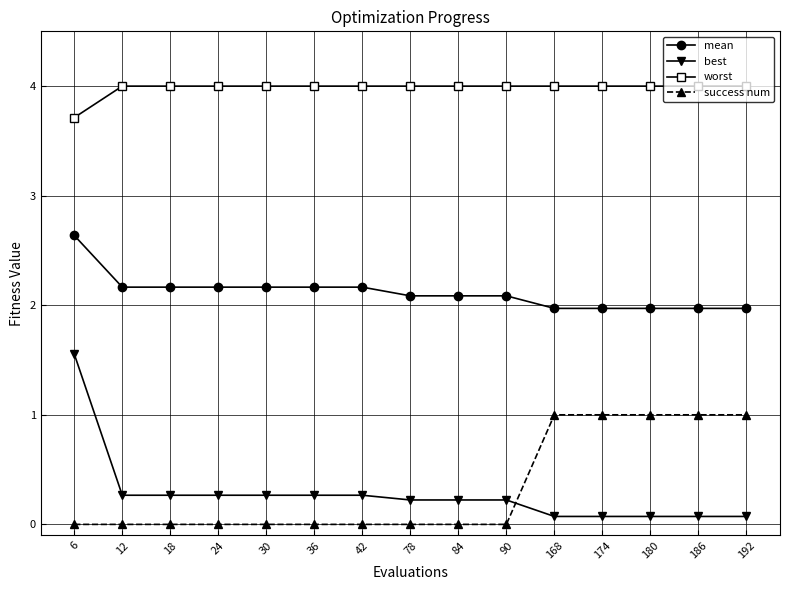

What are all the series names shown in the legend?

mean, best, worst, success num